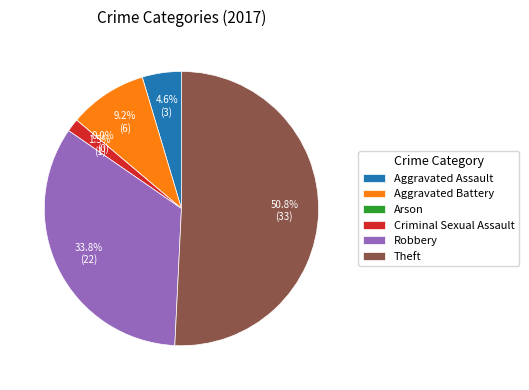

Which slice is the smallest?

Arson